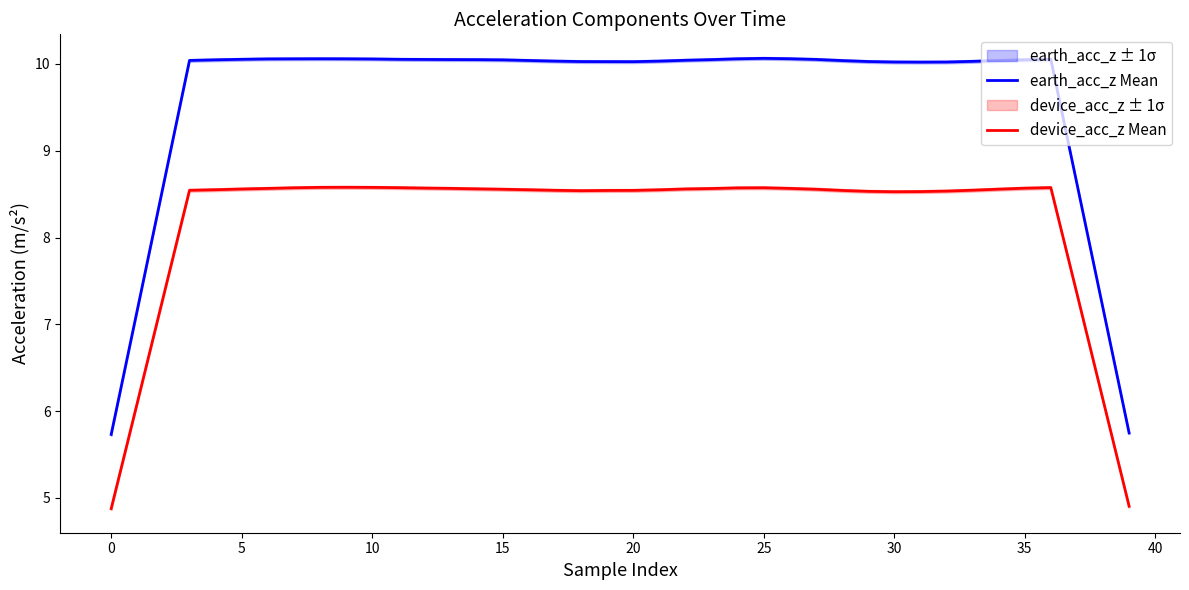

How many data points in device_acc_z Mean are less than 8?

6